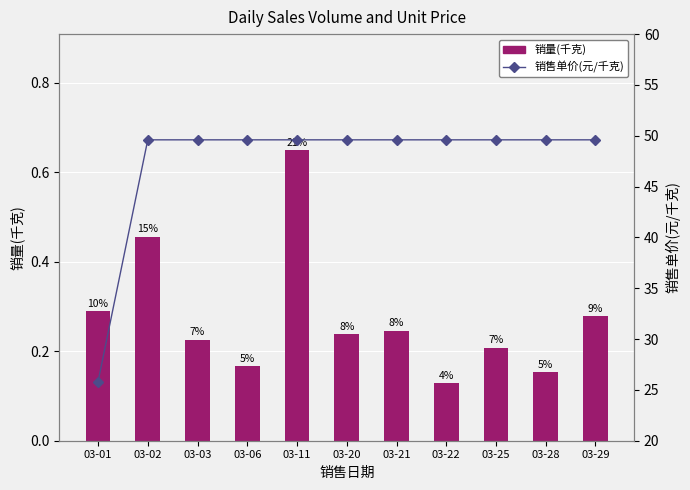

Are the bars horizontal?

No